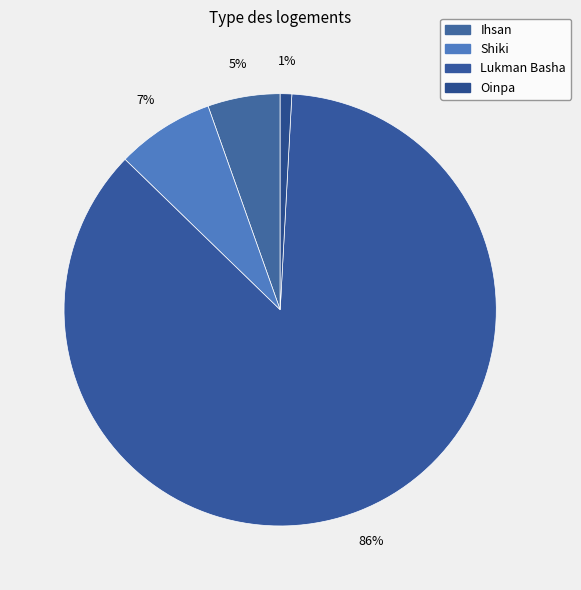

What is the ratio of the value at Shiki to the value at Oinpa?

8.5